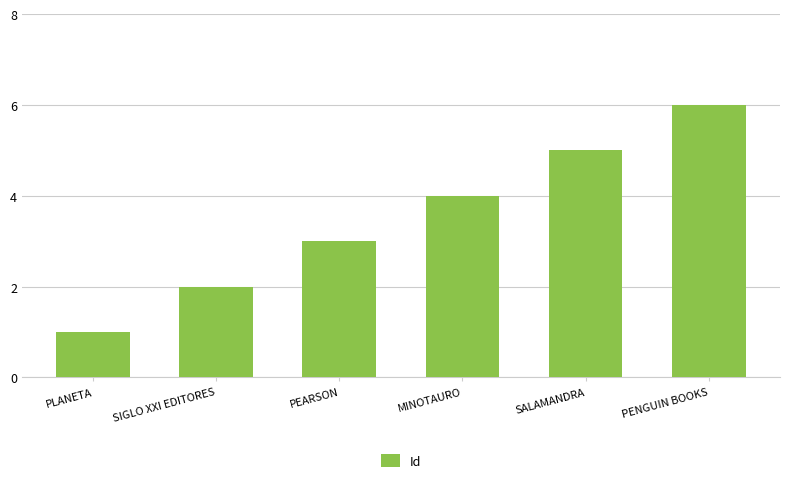

List the labels in order of value, smallest first.

PLANETA, SIGLO XXI EDITORES, PEARSON, MINOTAURO, SALAMANDRA, PENGUIN BOOKS